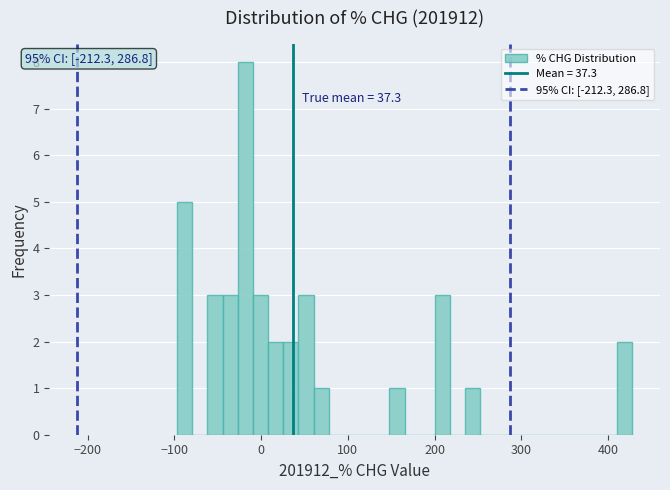

Read against the x-axis, roughly where is the centre of the tallest bar?

-20